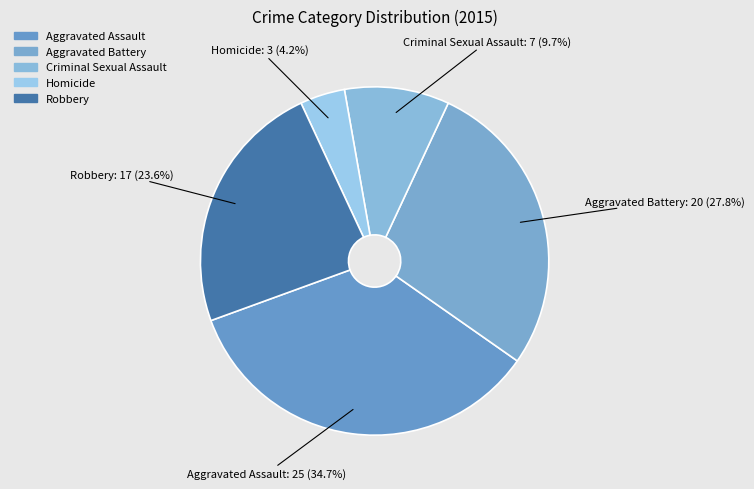

To the nearest percent, what portion does Aggravated Battery represent?

28%